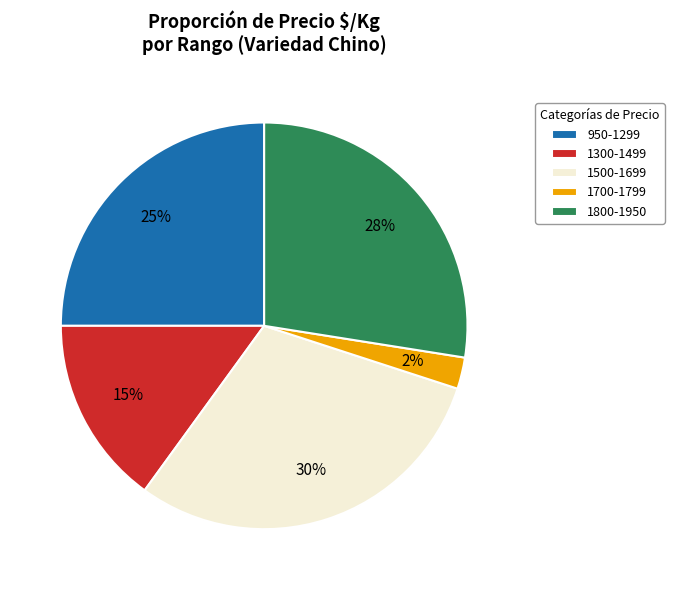

Rank the categories by value from lowest to highest.

1700-1799, 1300-1499, 950-1299, 1800-1950, 1500-1699